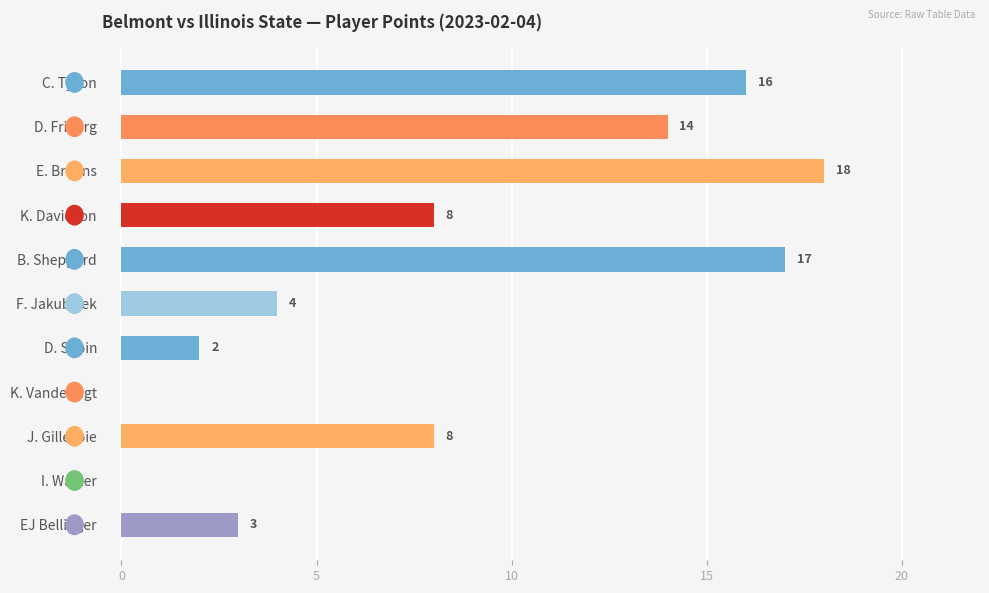

What is the greatest value displayed?

18